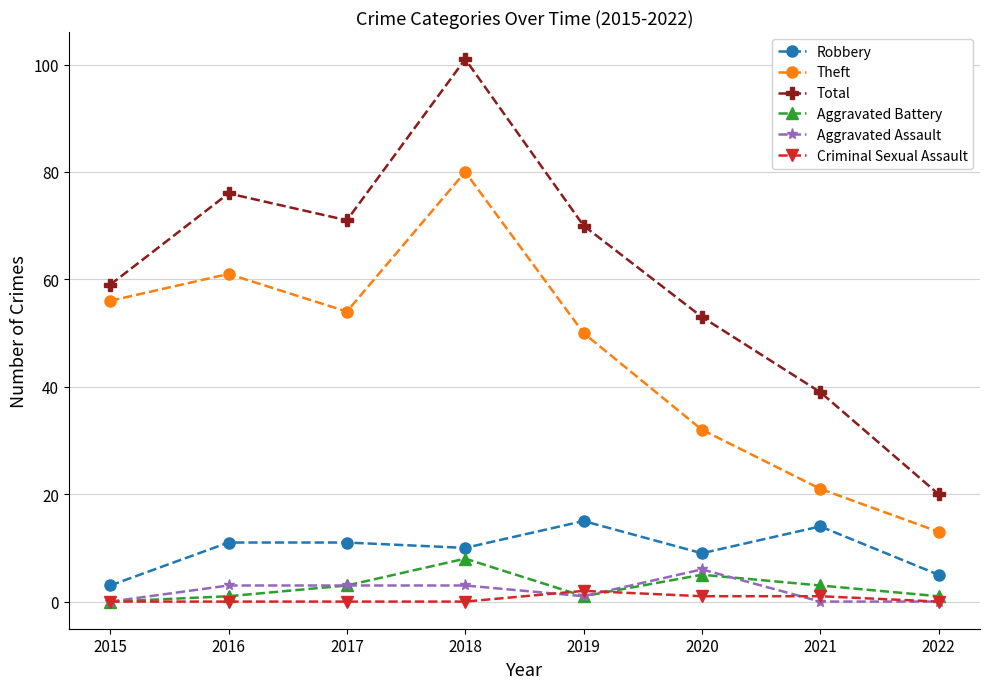

True or false: Total has a value of 76 at 2016.

True